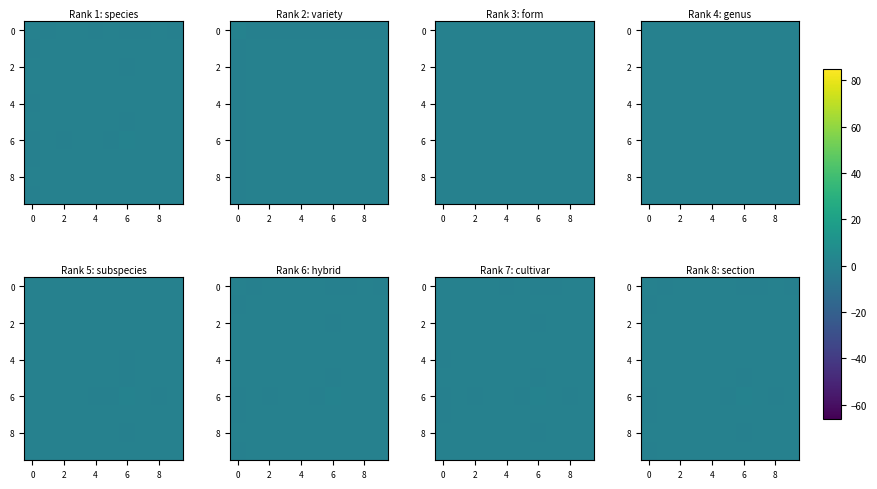

What is the difference between the highest and lowest values at 0?

0.7